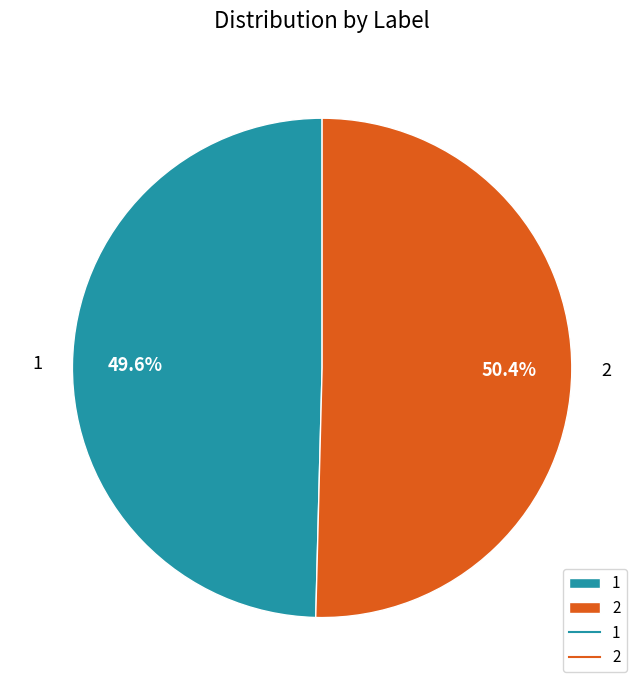

Does 2 account for over 50% of the chart?

Yes